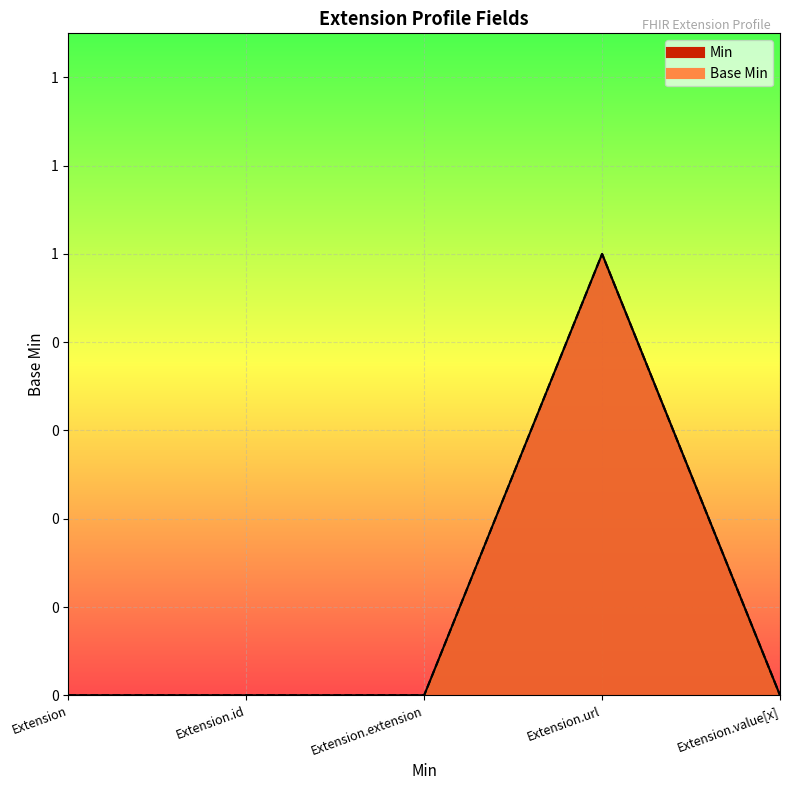

Is it true that Base Min equals 0 at Extension?

True